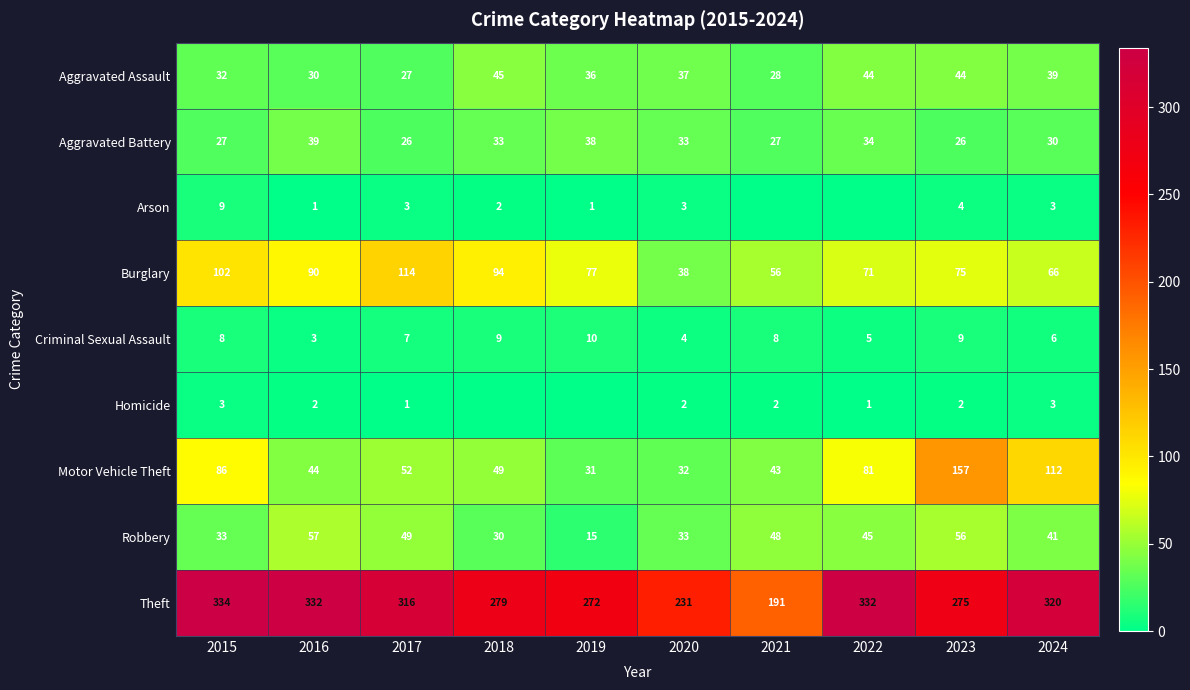

What is the average value of the Theft series?

288